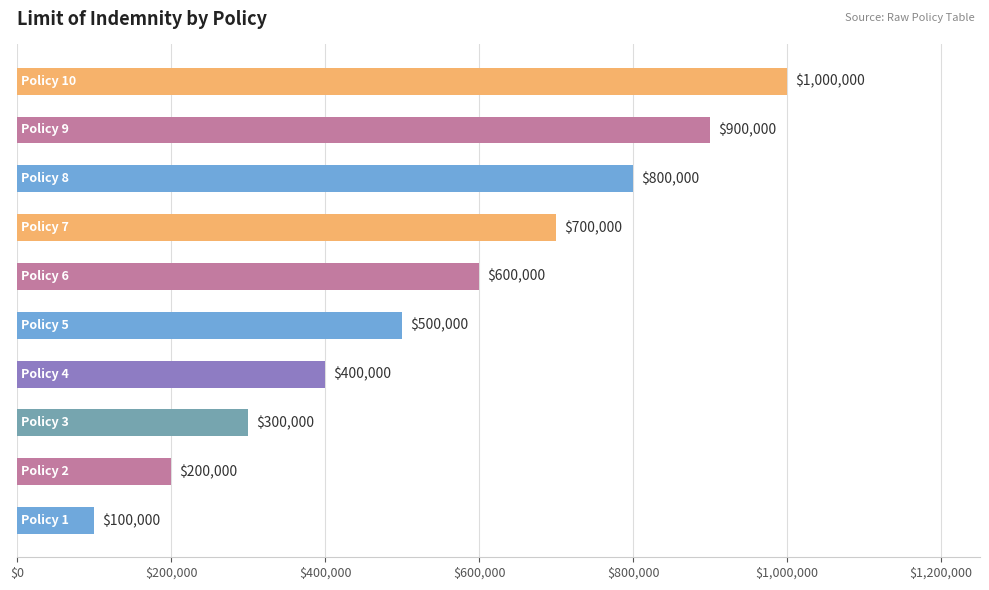

How many values are below 600000?

5